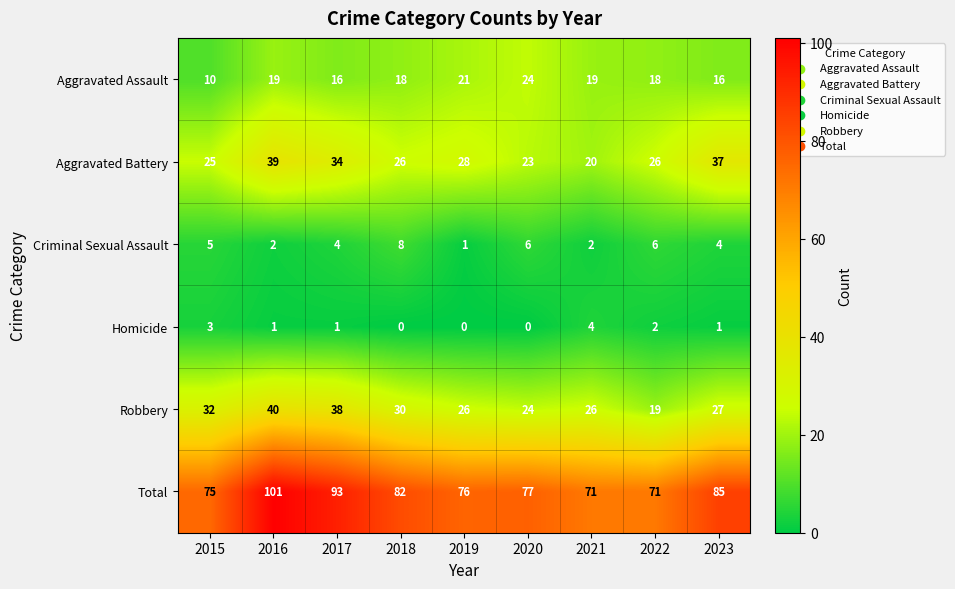

True or false: Aggravated Assault has a value of 8 at 2021.

False